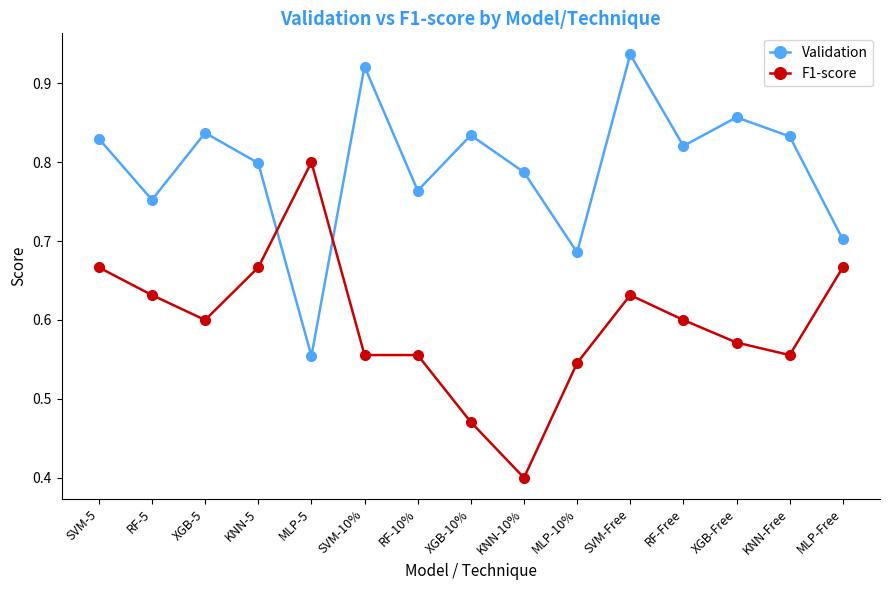

At which category is the sum across all series the highest?

SVM-Free